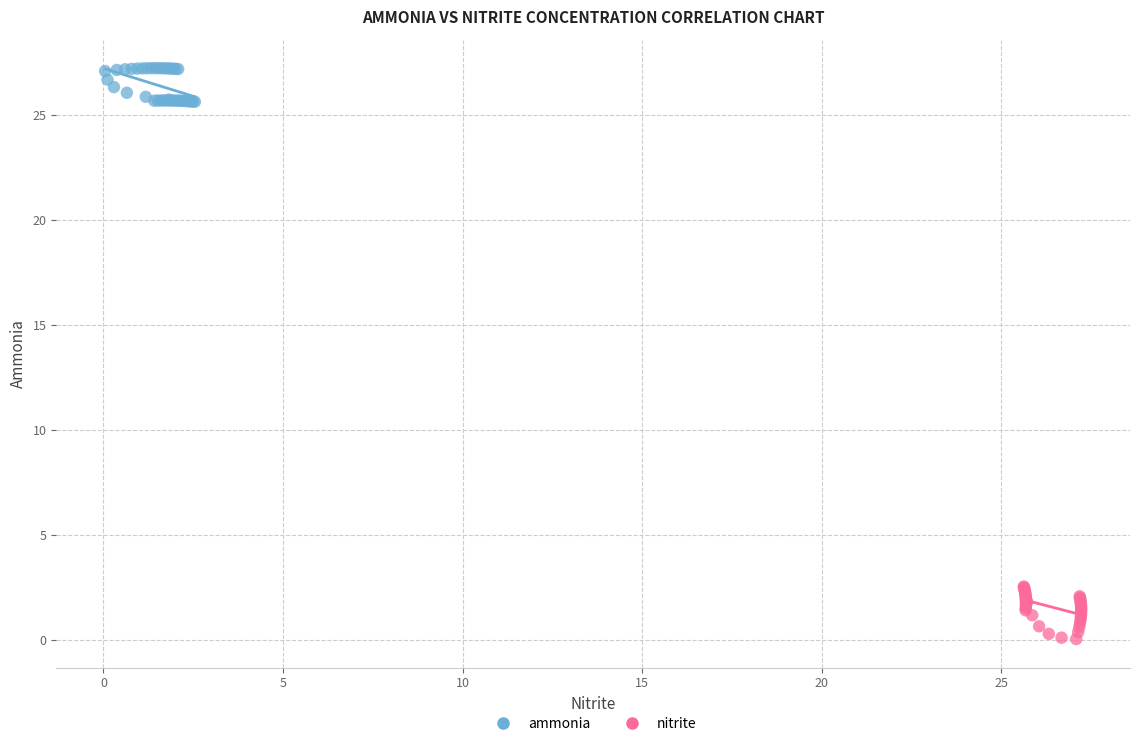

Which series reaches the minimum Y coordinate?

nitrite